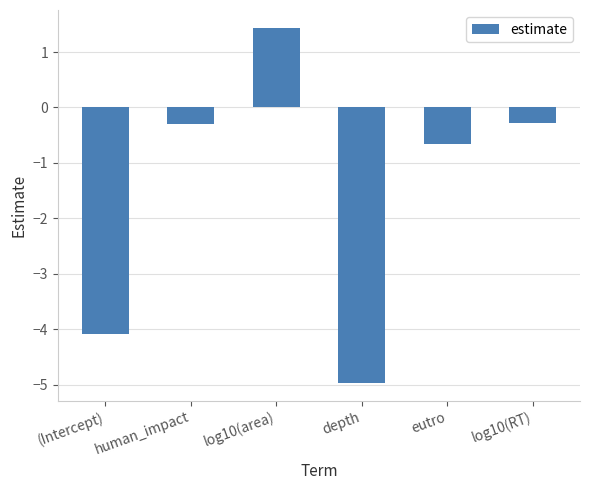

Are the bars grouped side by side (vs. stacked)?

No